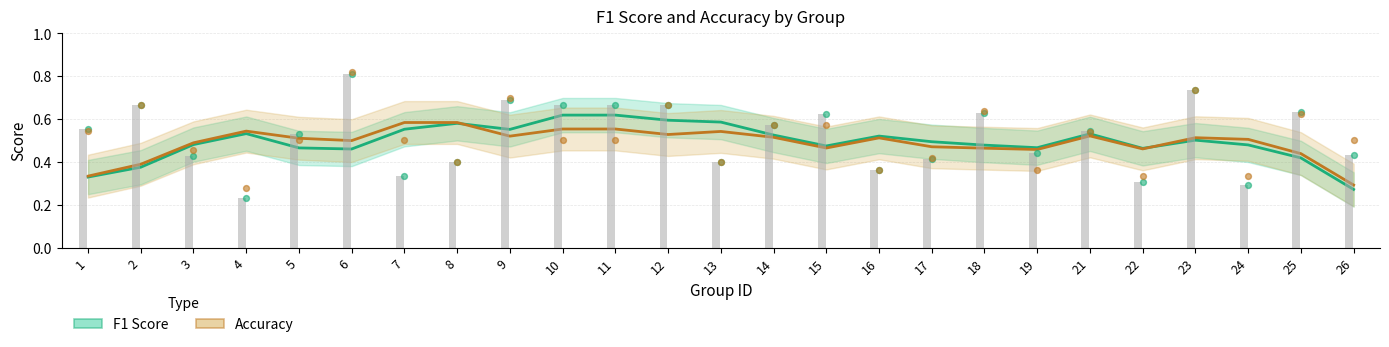

At how many categories does at least one series exceed 0?

25